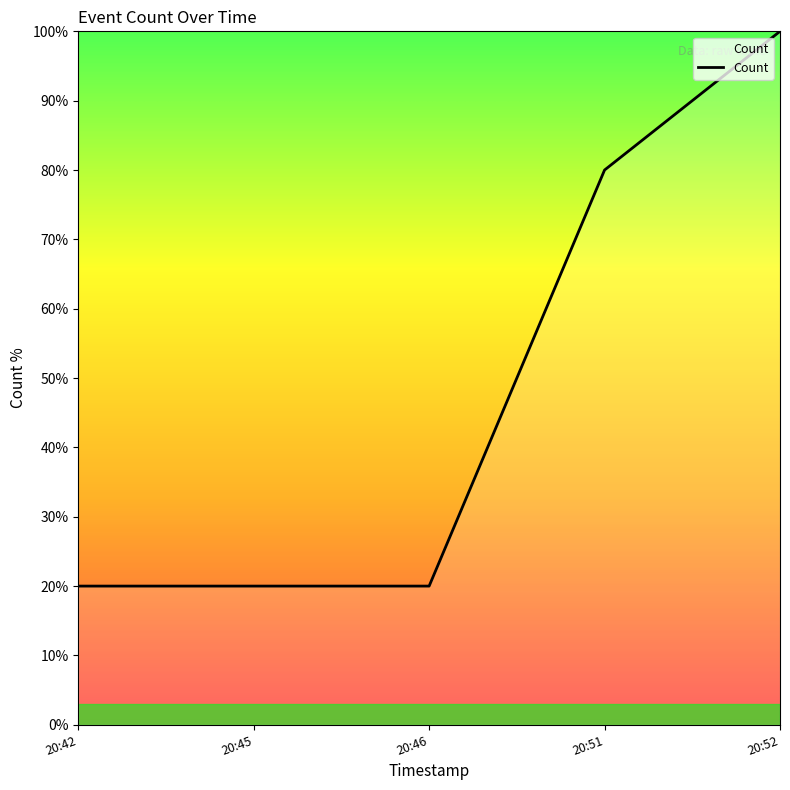

What is the average value?

48